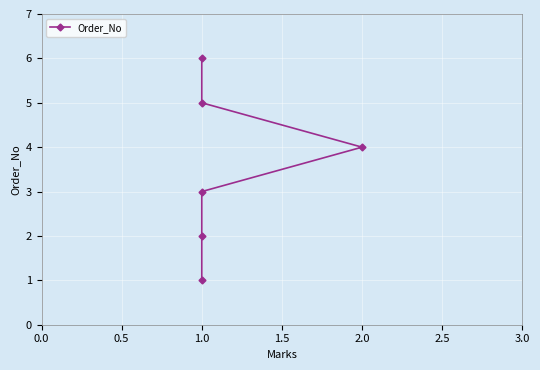

Reading right to left, extract all data points from this chart.

6	5	4	3	2	1